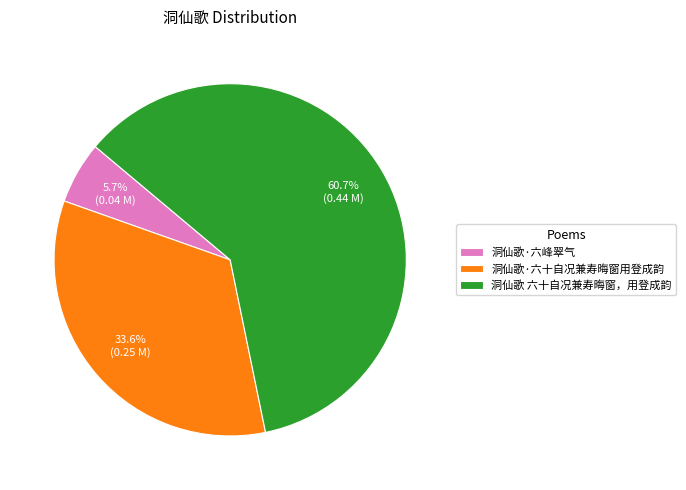

Is 洞仙歌 六十自况兼寿晦窗，用登成韵 the majority of the pie?

Yes